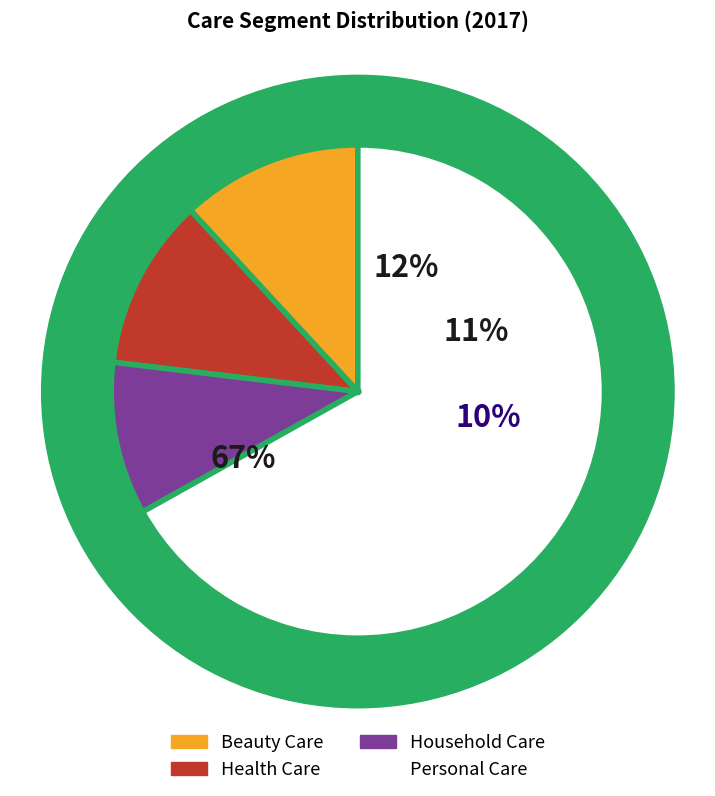

To the nearest percent, what percentage of the pie is Beauty Care?

12%